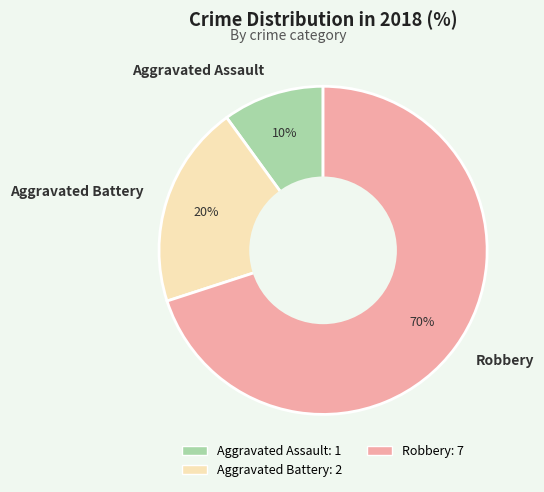

Rank the categories by value from lowest to highest.

Aggravated Assault, Aggravated Battery, Robbery